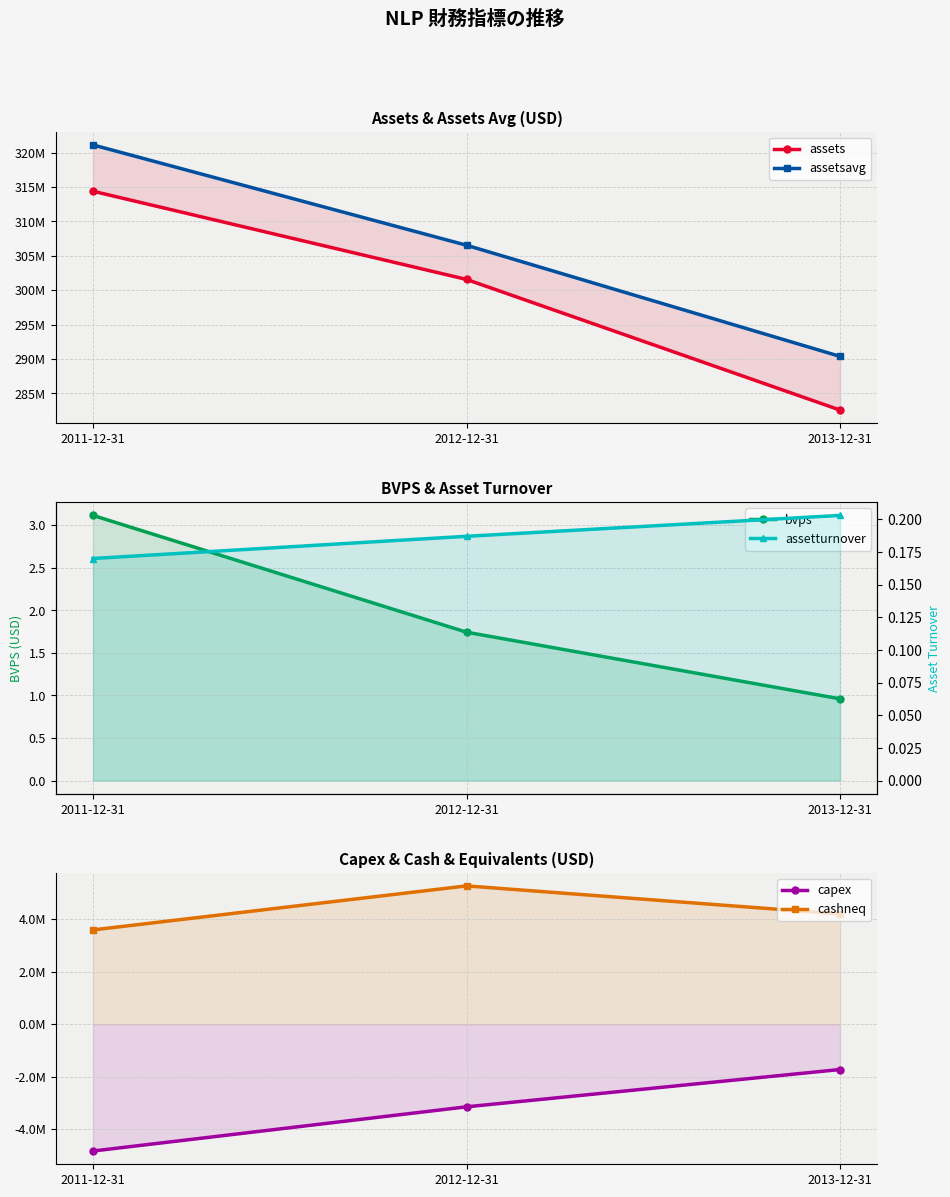

Does the chart display data point markers on the line(s)?

Yes